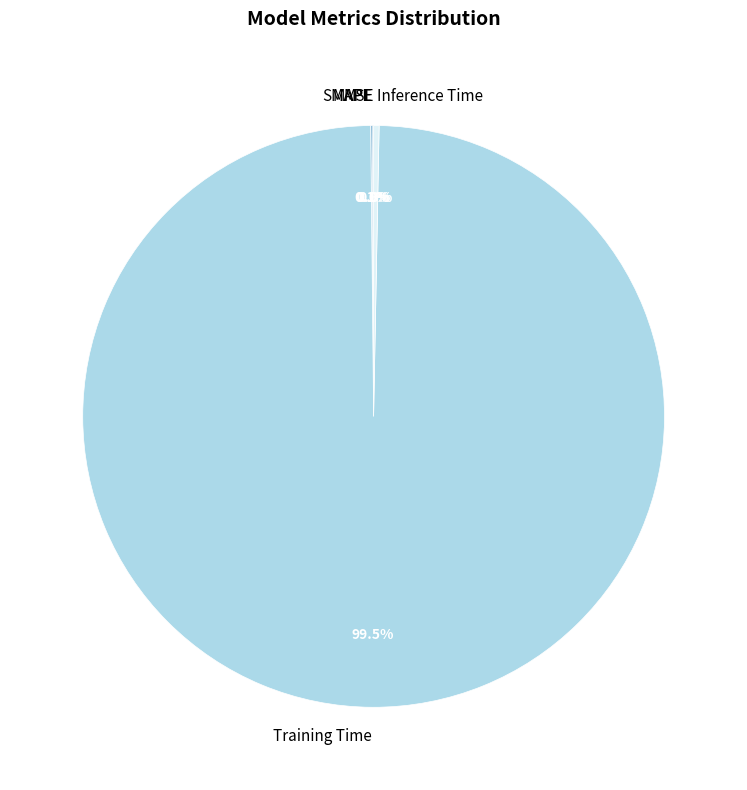

Combined, what portion of the pie is MAPE and MSE?

0.1%